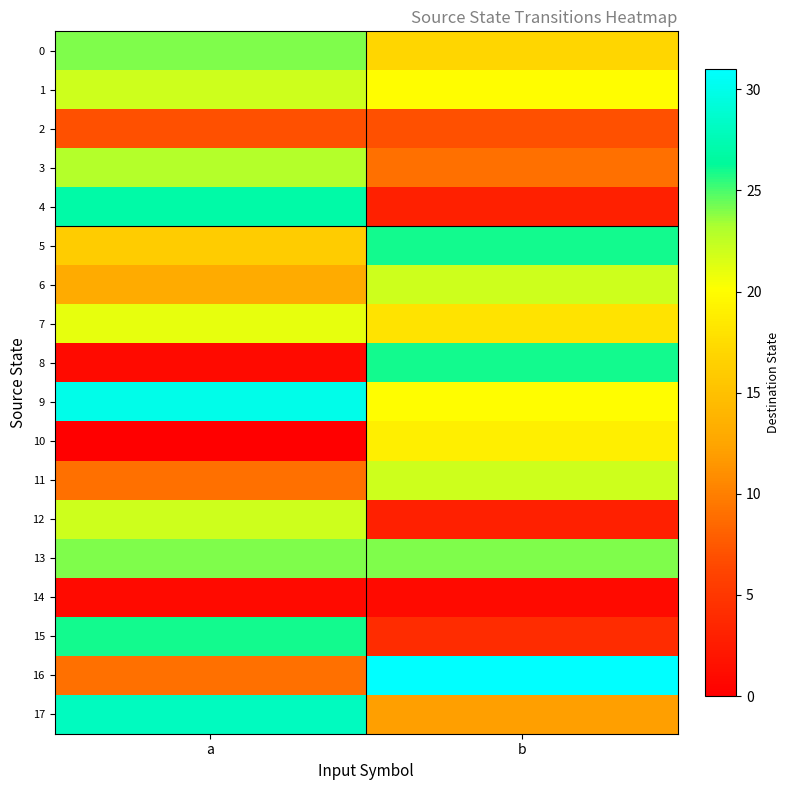

What is the spread (max minus min) of values at a?

30